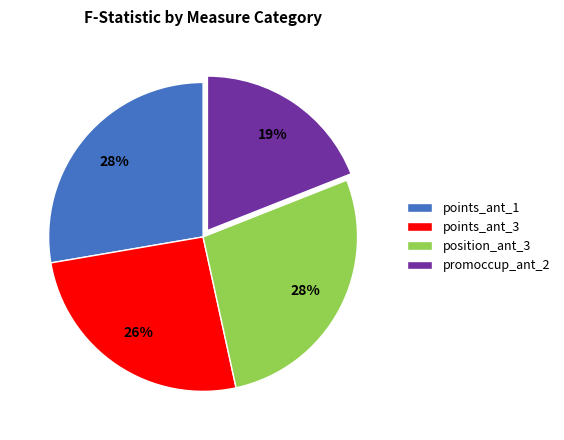

Is there any slice that represents more than half of the pie?

No